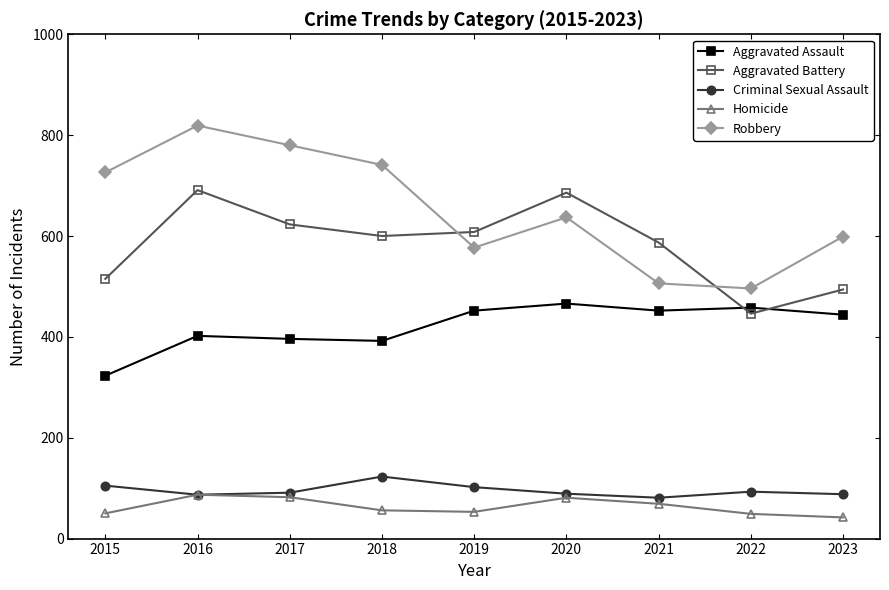

What is the average value of the Aggravated Assault series?

421